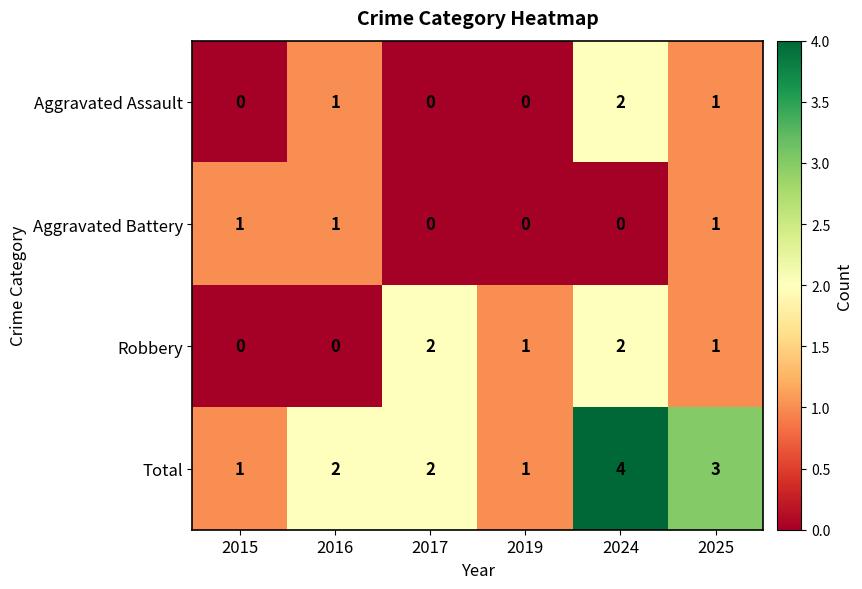

Which series changed the most between 2016 and 2017?

Robbery